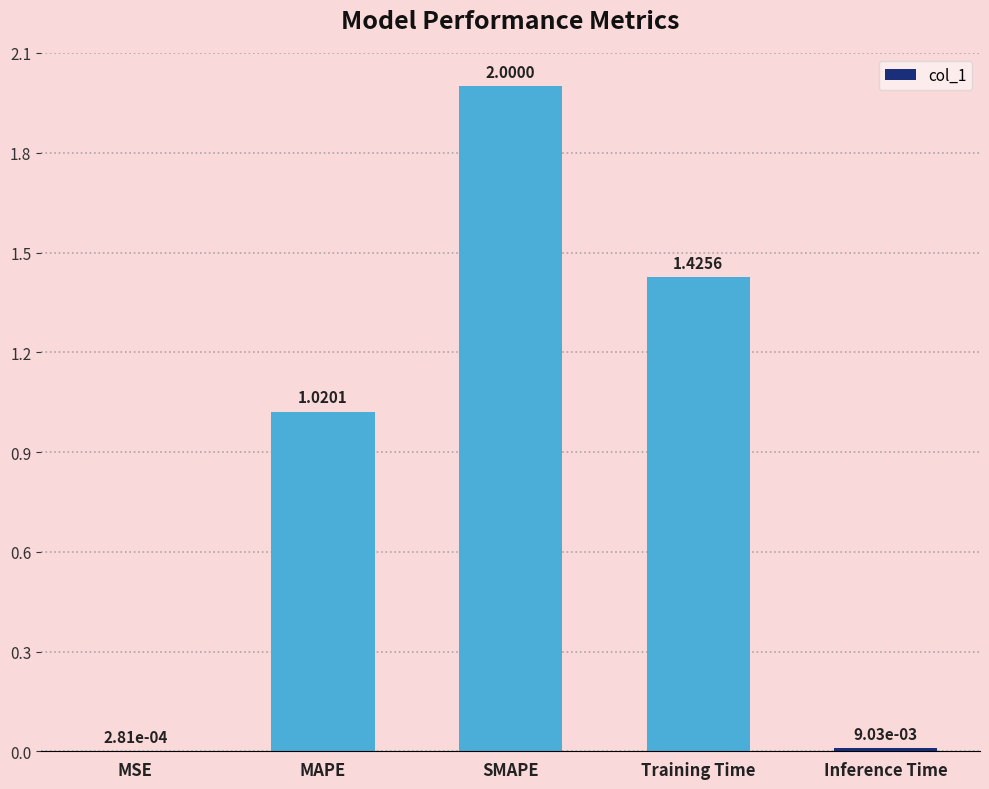

What is the sum of the values at MAPE and SMAPE?

3.0